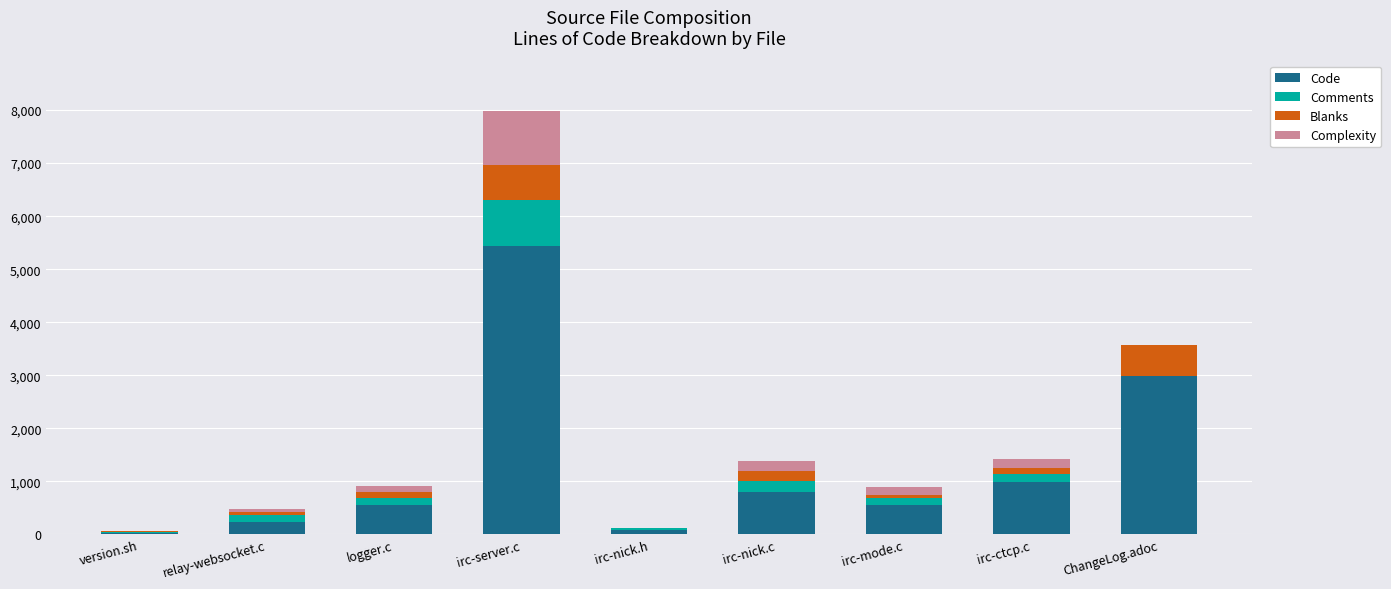

What is the sum of all Code values?

11667